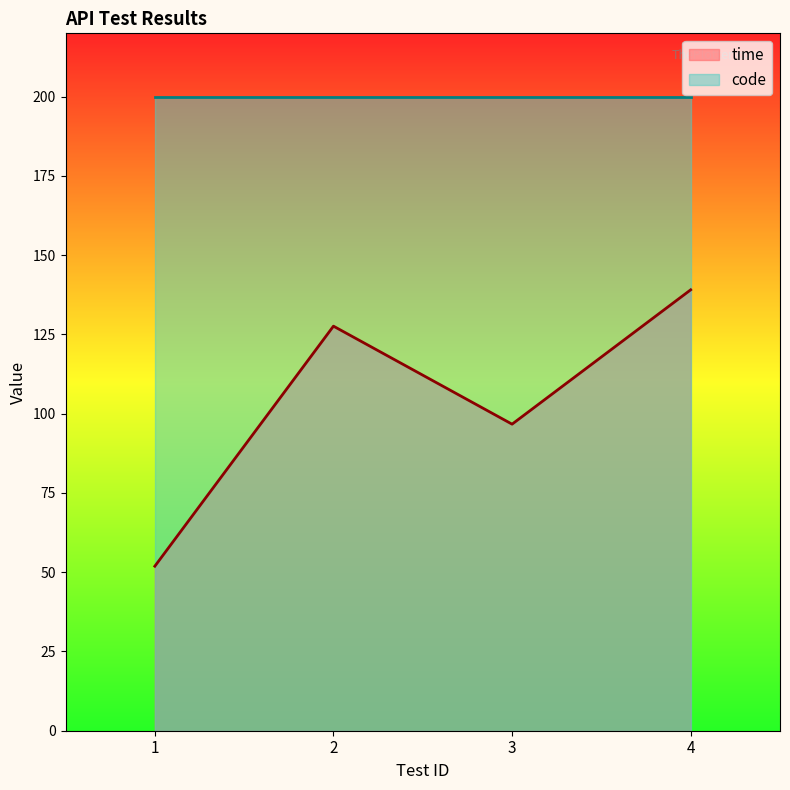

Where is the data nearest to the value 95?

3